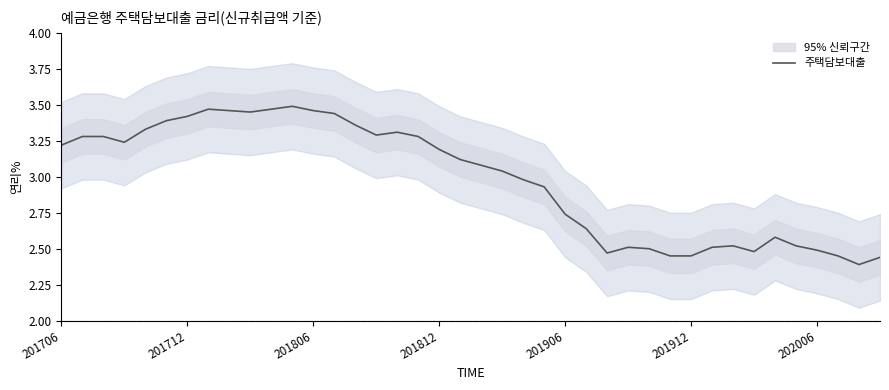

What position from the left is 202006?

37